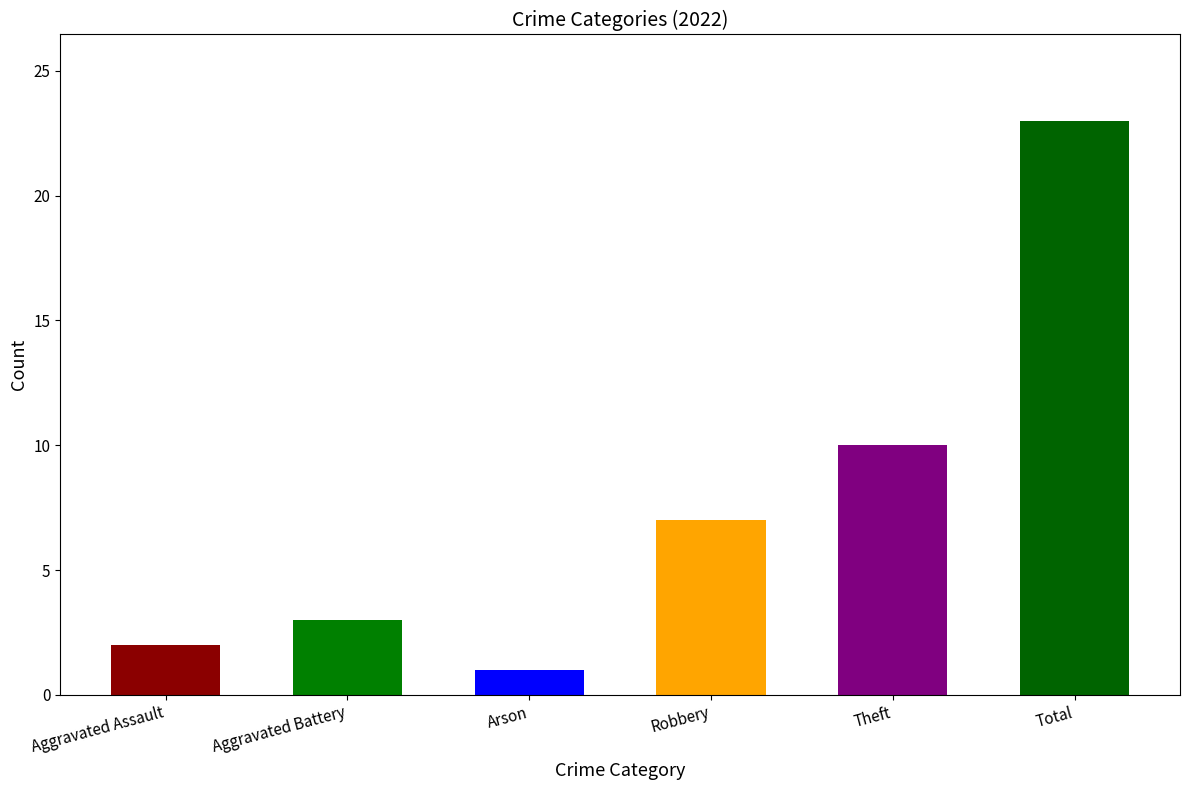

Which has a higher value, Theft or Arson?

Theft